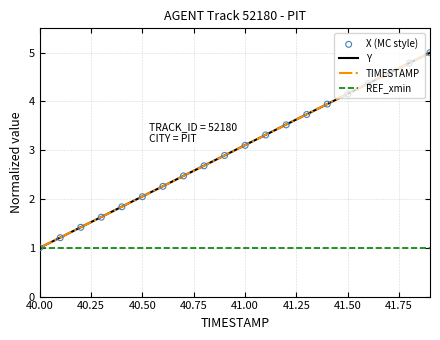

At which label does Y reach its minimum?

40.00